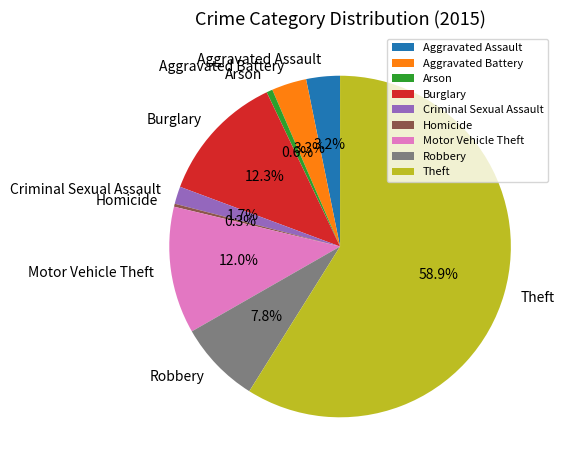

To the nearest percent, what is the average slice percentage?

11%